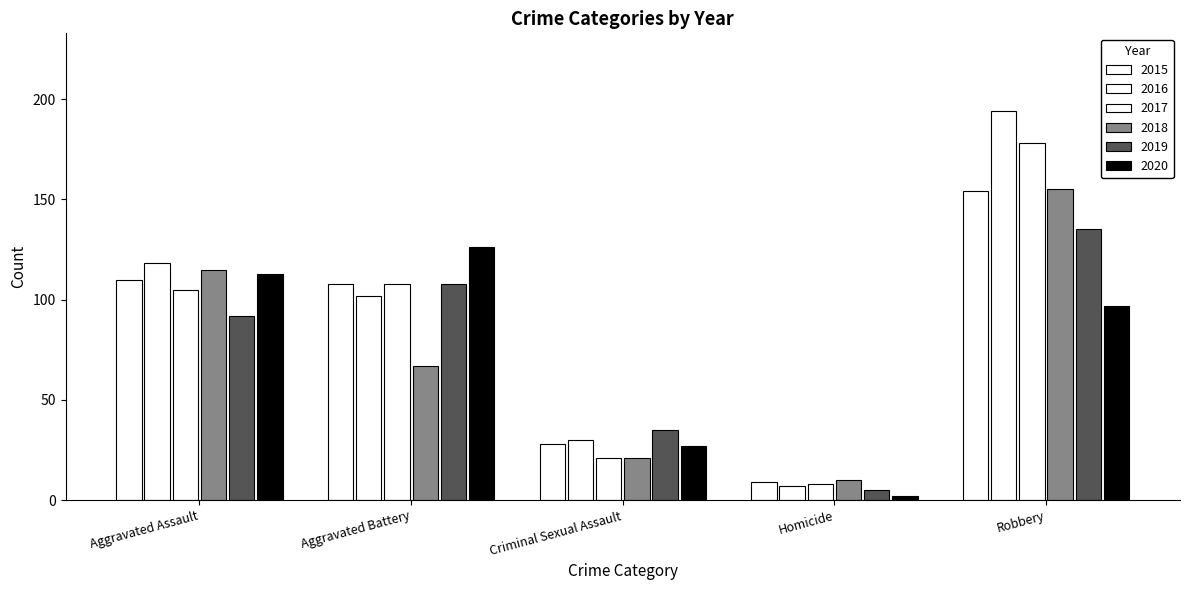

Does the chart contain stacked bars?

No